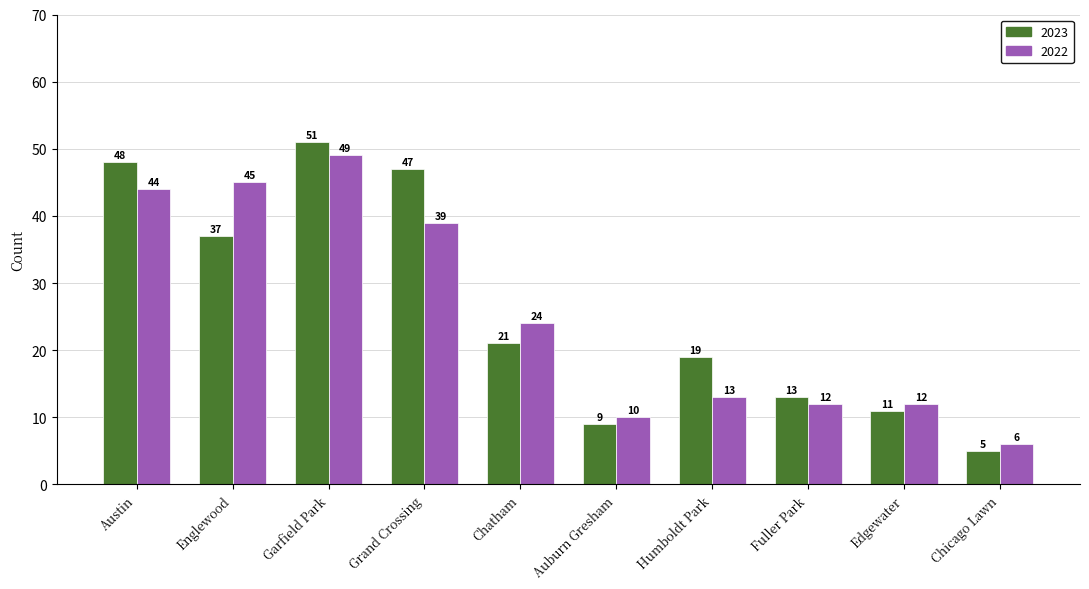

What is the label of the 1st bar from the right?

Chicago Lawn